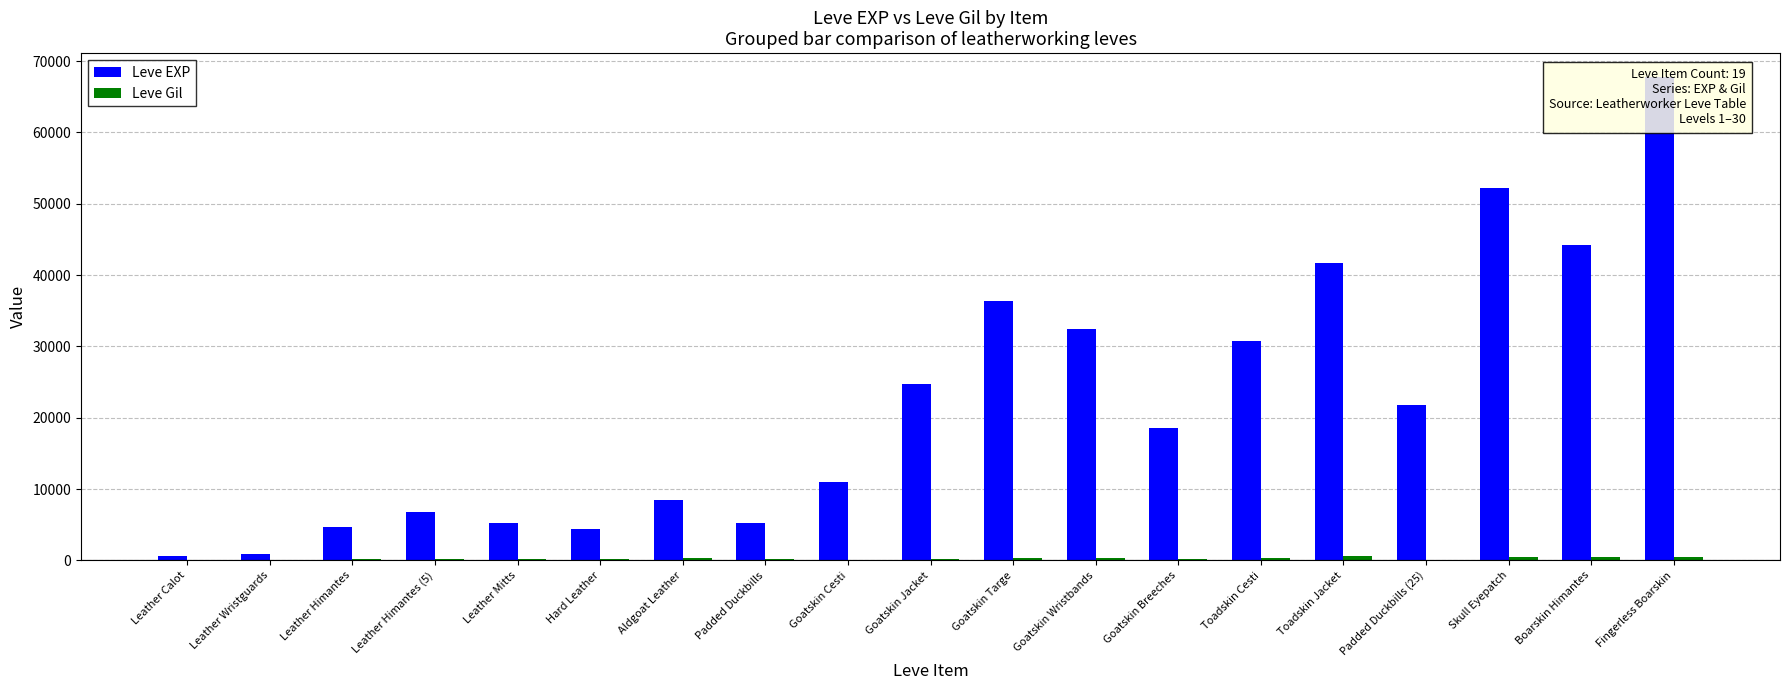

How many bars are there in each group?

2